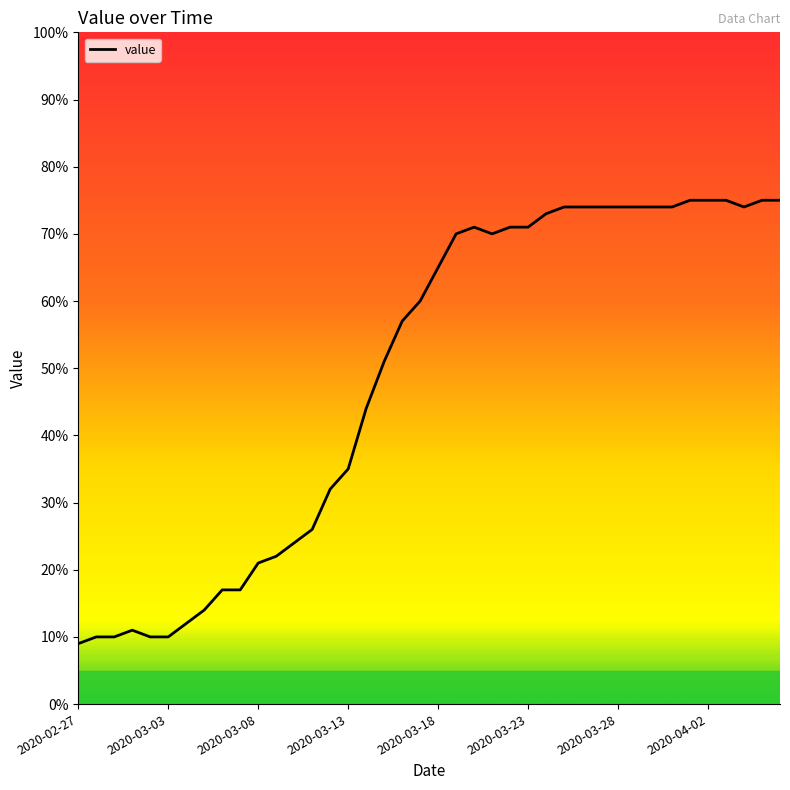

What is the smallest value displayed?

9